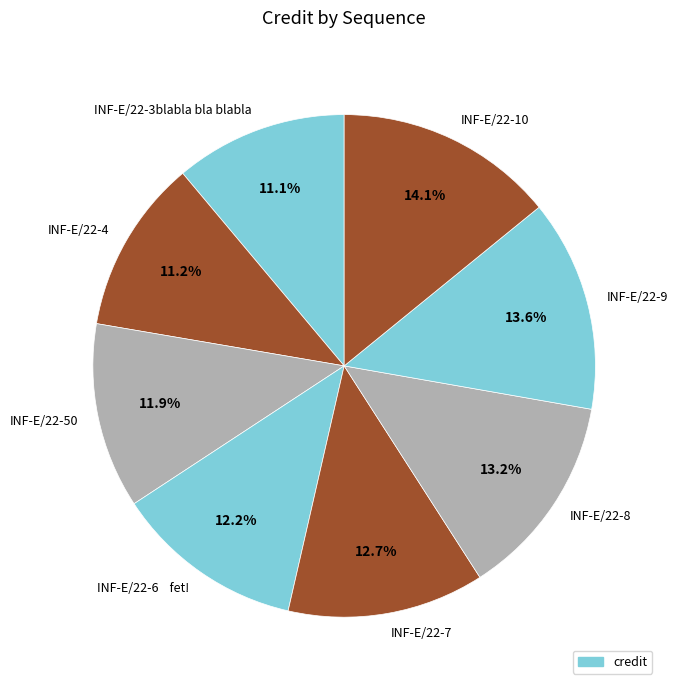

What is the ratio of the value at INF-E/22-7 to the value at INF-E/22-9?

0.9